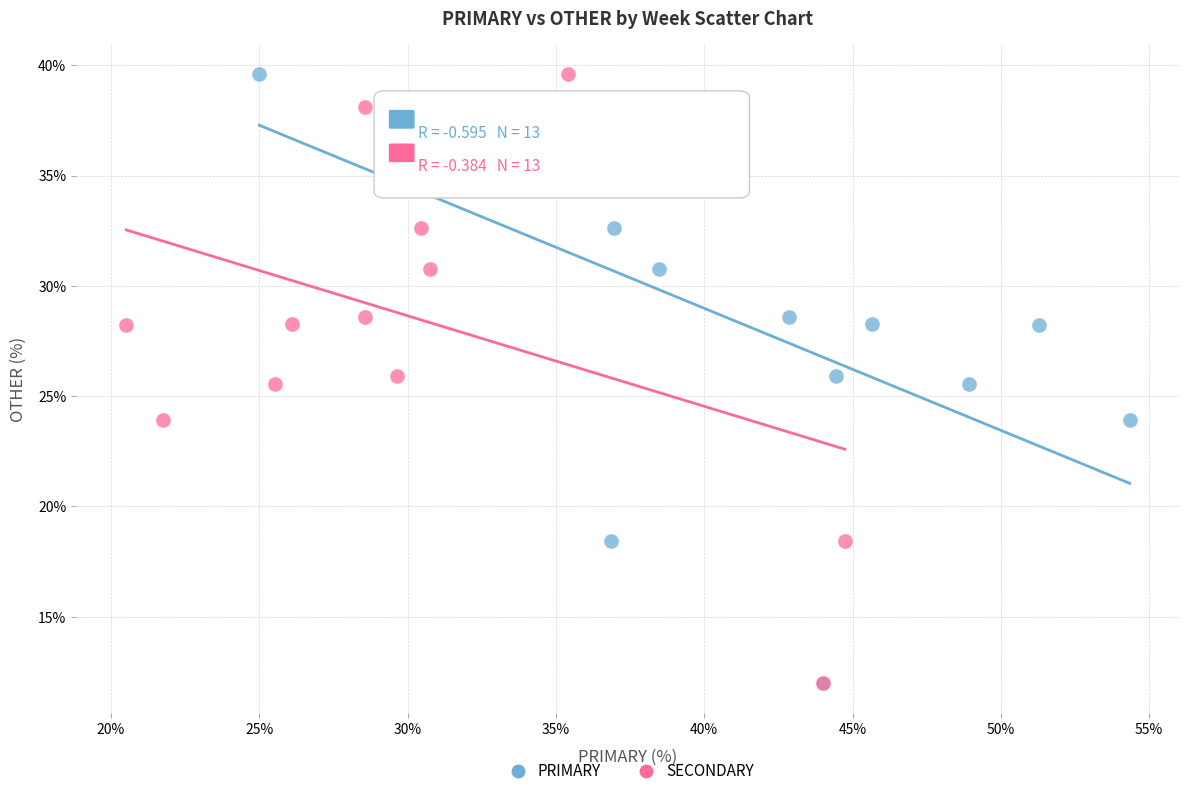

What are all the series names shown in the legend?

PRIMARY, SECONDARY